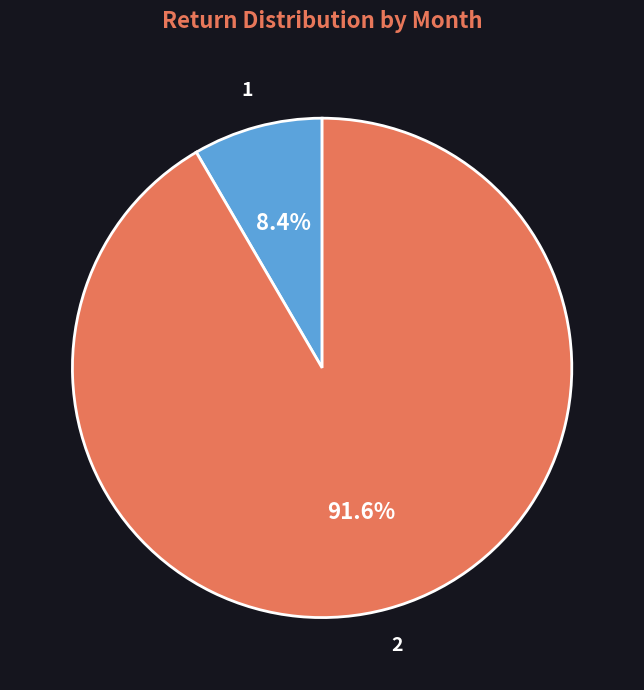

Is it true that 2 is 92% of the pie?

True